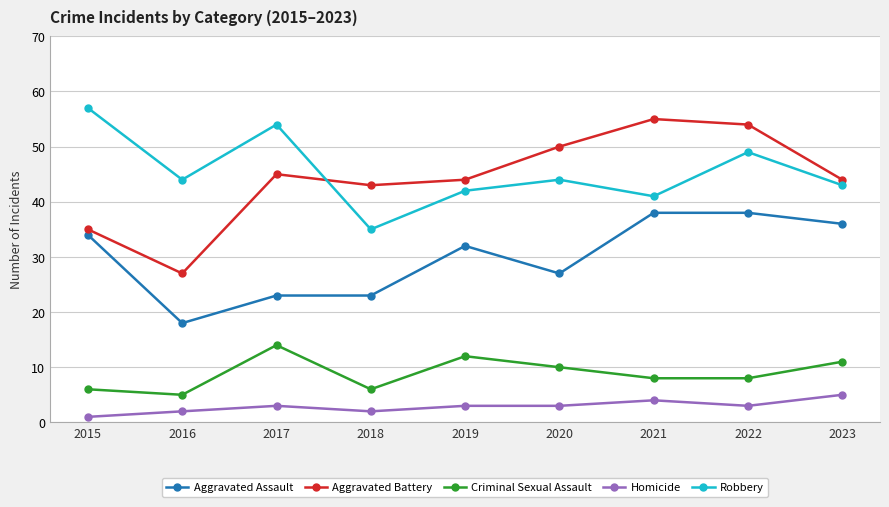

Where is the first local minimum for Homicide?

2018